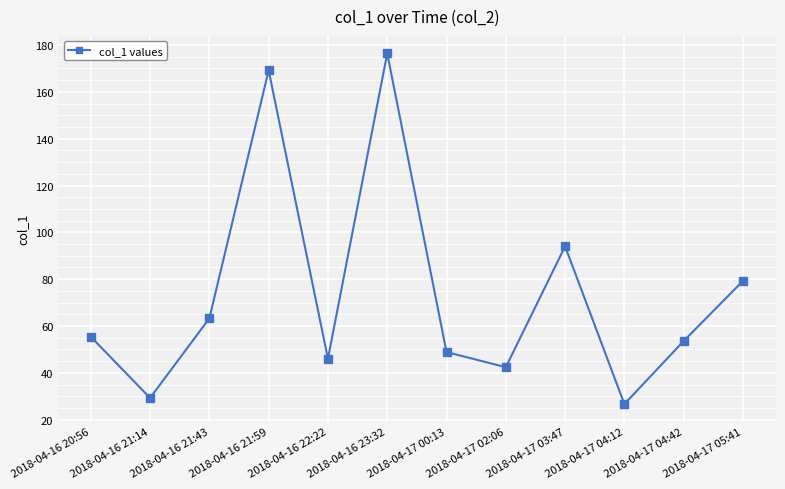

At which label is the value closest to 101?

2018-04-17 03:47